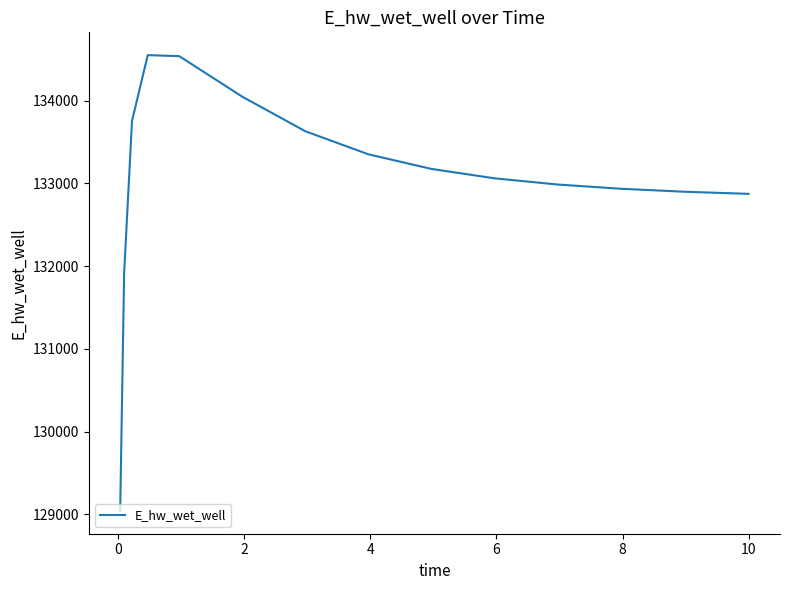

What is the difference between the maximum and minimum values?

5507.8